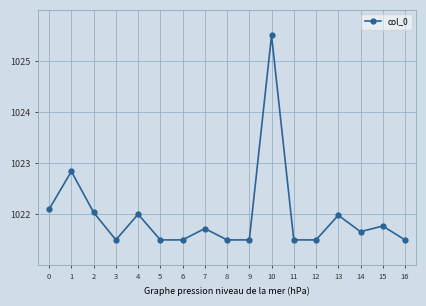

Reading left to right, extract all data points from this chart.

0=1022.1	1=1022.8	2=1022.0	3=1021.5	4=1022.0	5=1021.5	6=1021.5	7=1021.7	8=1021.5	9=1021.5	10=1025.5	11=1021.5	12=1021.5	13=1022.0	14=1021.7	15=1021.8	16=1021.5